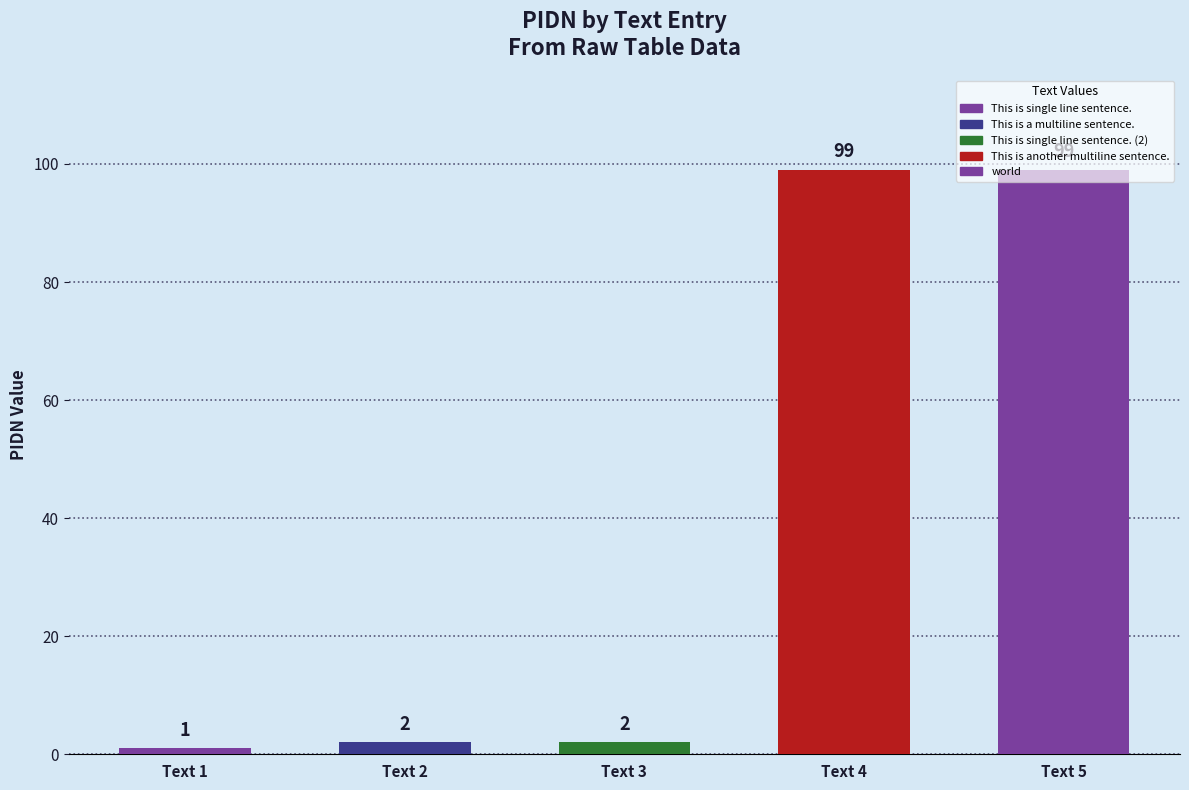

What is the maximum value shown in the chart?

99